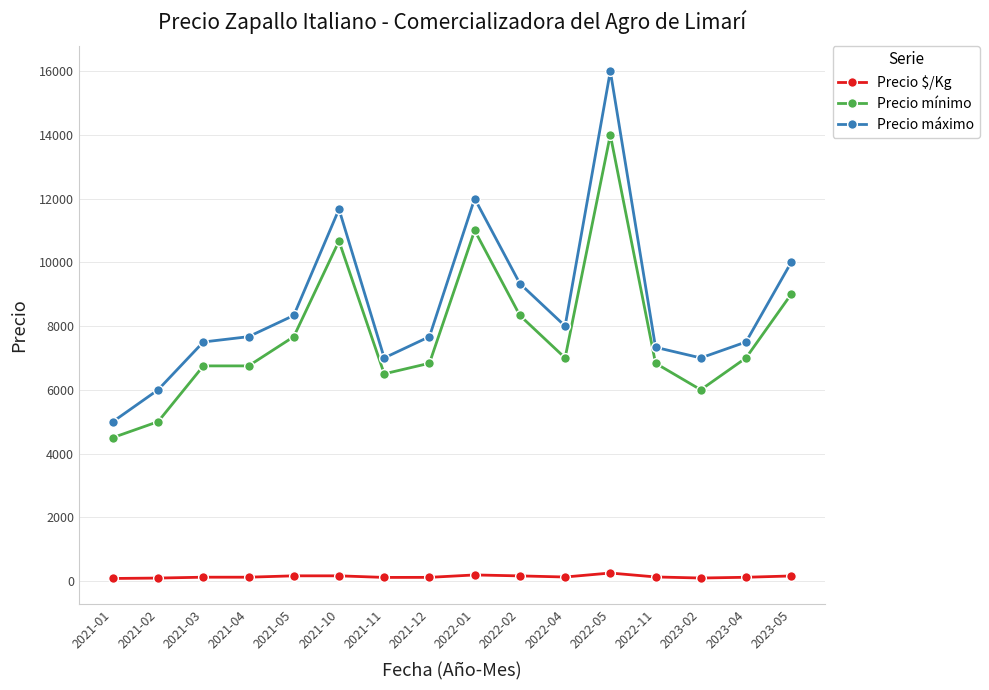

What is the total value across all series at 2023-04?

14617